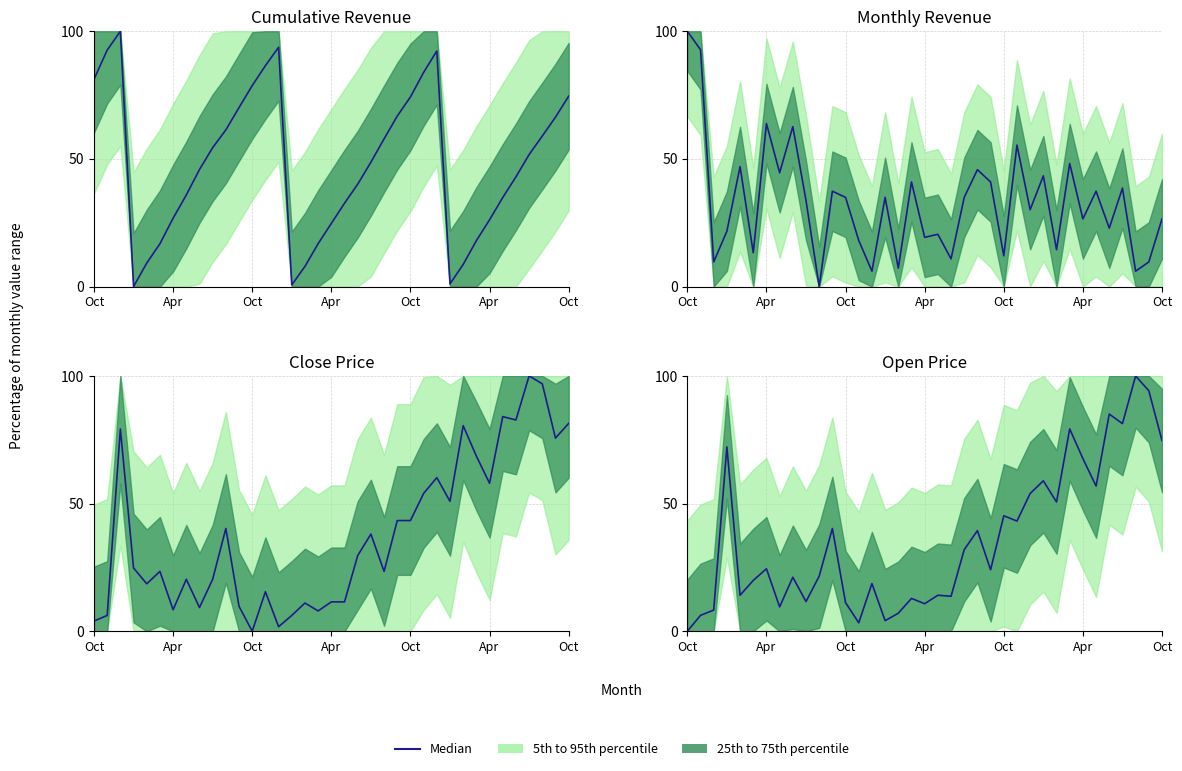

True or false: the data shows 6.9 at 17.

False